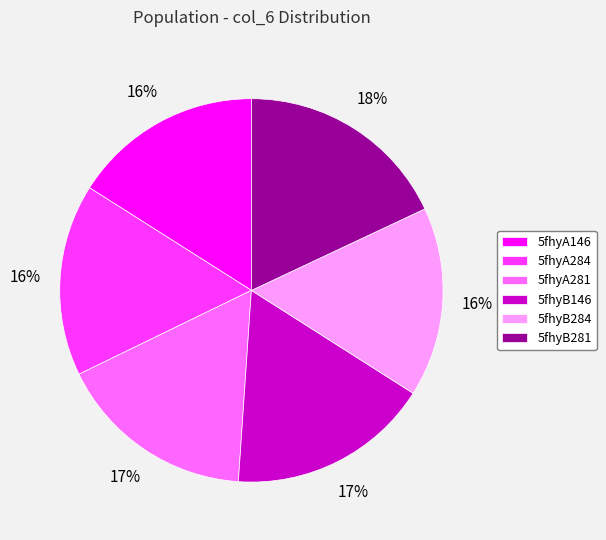

True or false: 5fhyA281 accounts for 28% of the total.

False